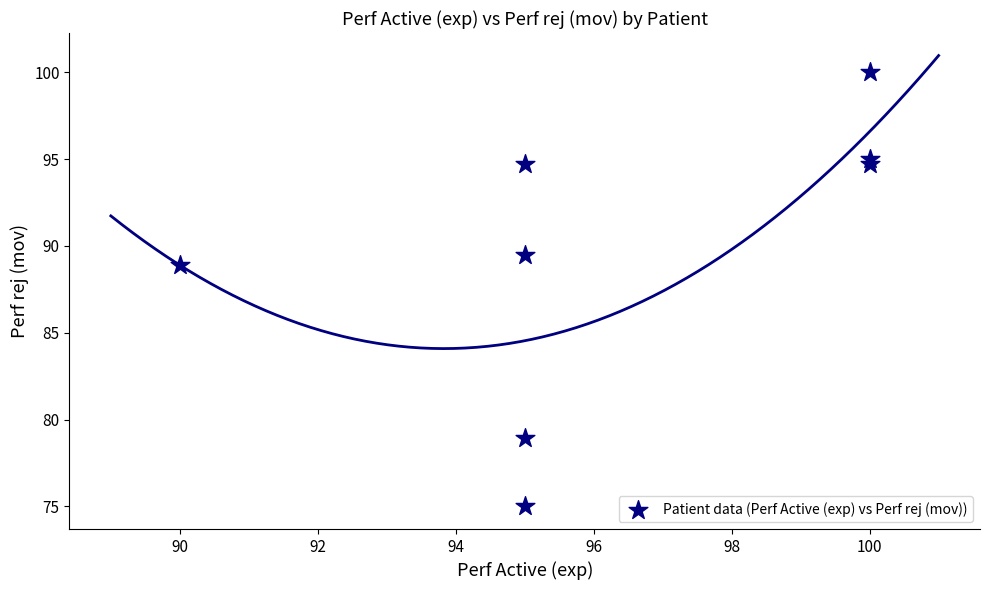

What Y value in the scatter plot is closest to 87?

88.9